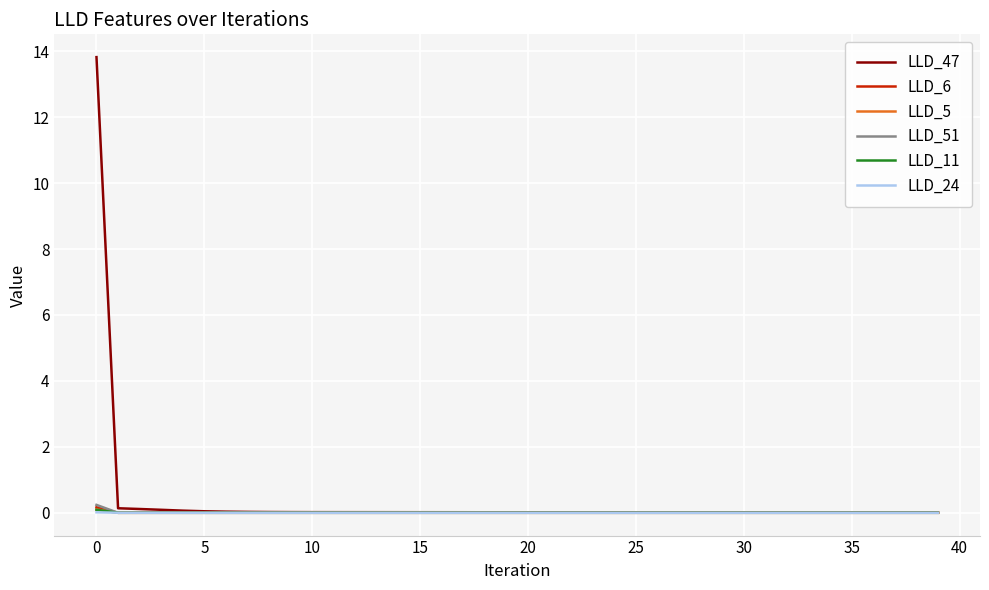

What is the maximum value for LLD_6?

0.2